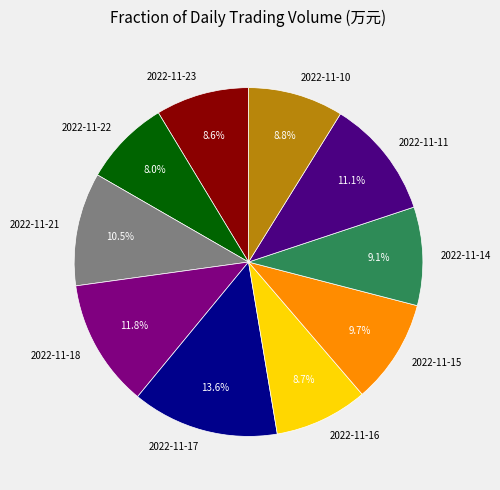

To the nearest percent, what percentage of the pie is 2022-11-22?

8%